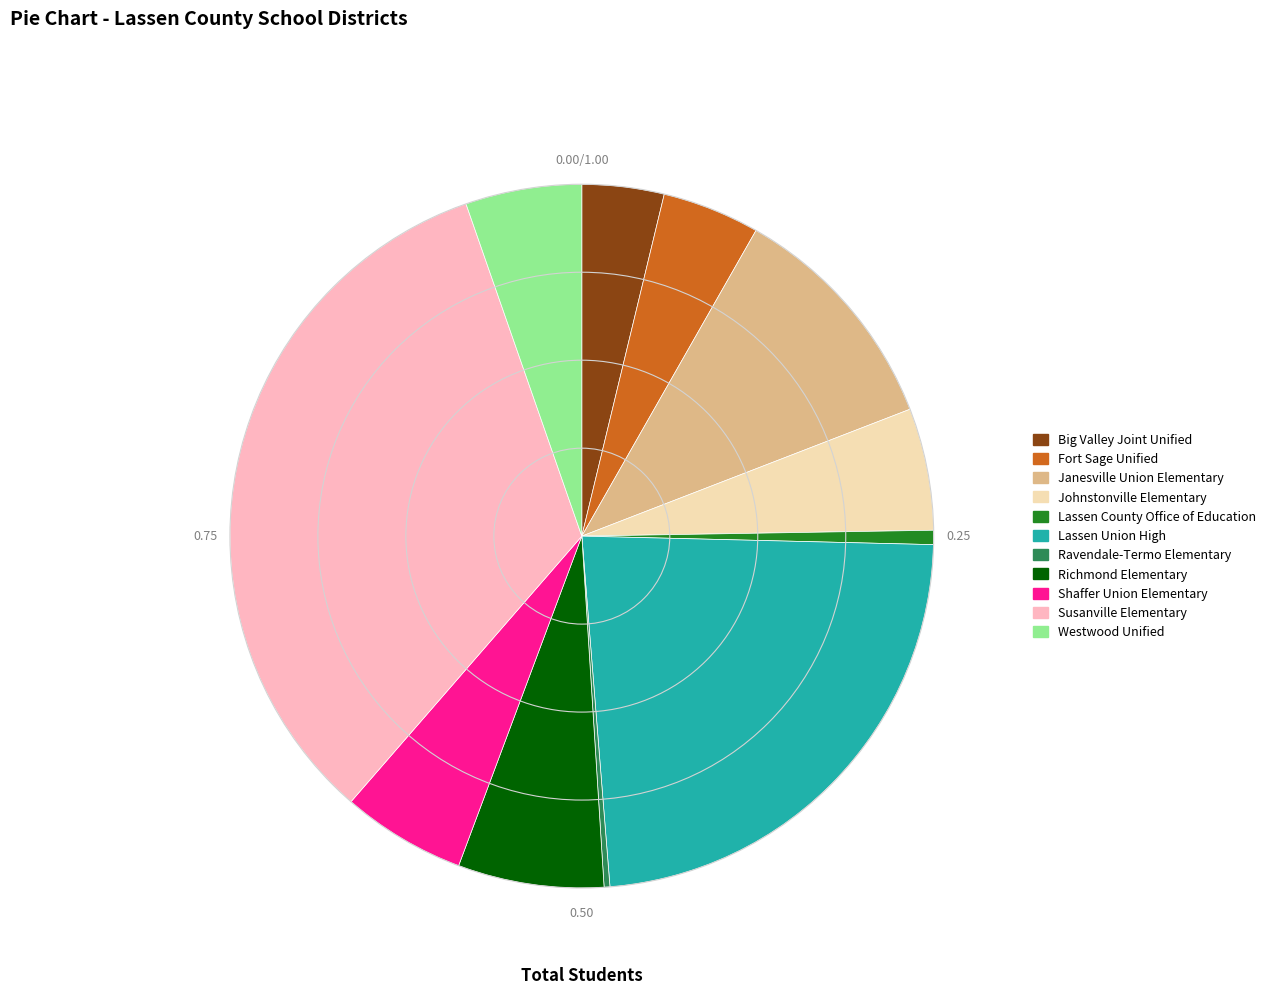

Is it true that Fort Sage Unified is 4% of the pie?

True